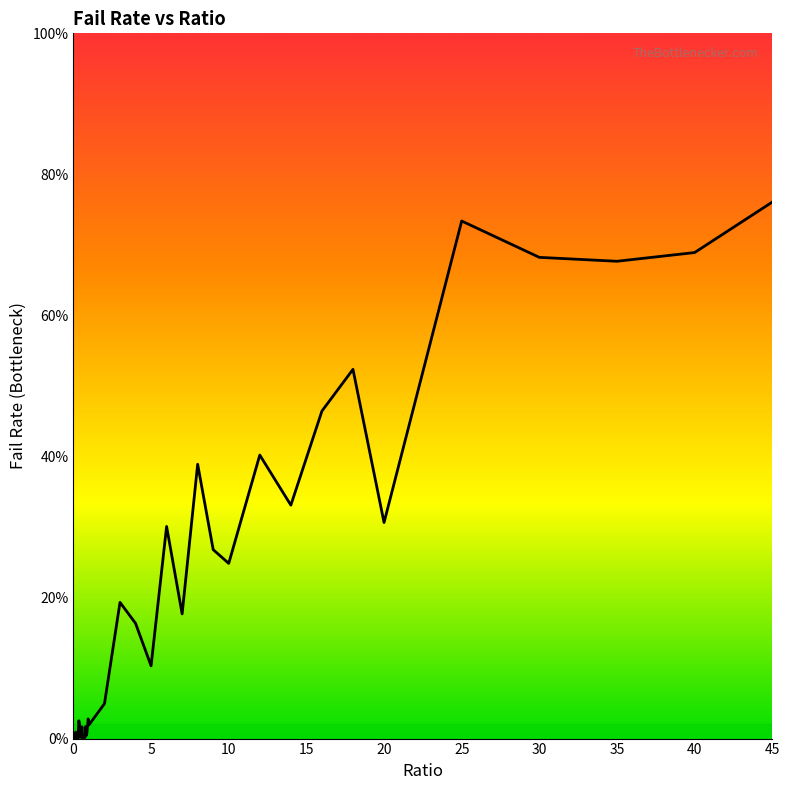

List the labels in order of value, largest first.

45, 25, 40, 30, 35, 18, 16, 12, 8, 14, 20, 6, 9, 10, 3, 7, 4, 5, 2, 0.95, 0.35, 1, 0.4, 0.8, 0.55, 0.9, 0.15, 0.85, 0.45, 0.75, 0.5, 0.65, 0.25, 0.7, 0.05, 0.6, 0.3, 0.1, 0.2, 0